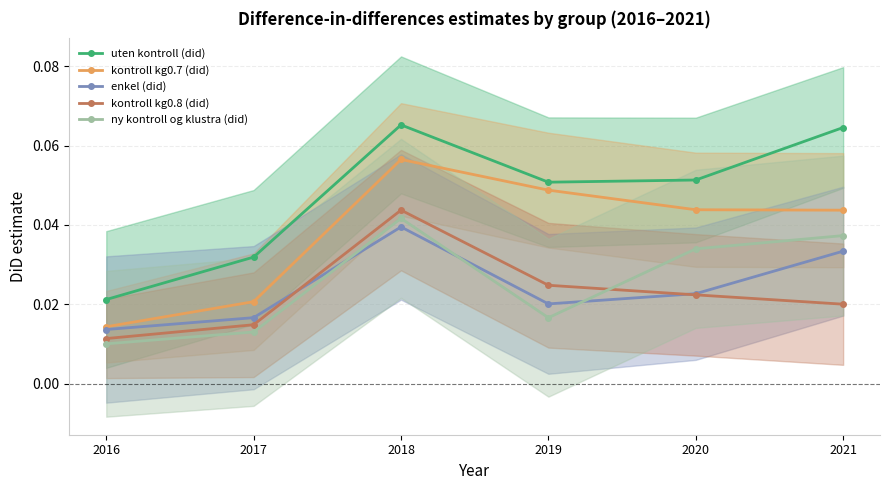

Reading left to right, list all the values displayed in this chart.

uten kontroll (did): 2016=0.0	2017=0.0	2018=0.1	2019=0.1	2020=0.1	2021=0.1
kontroll kg0.7 (did): 2016=0.0	2017=0.0	2018=0.1	2019=0.0	2020=0.0	2021=0.0
enkel (did): 2016=0.0	2017=0.0	2018=0.0	2019=0.0	2020=0.0	2021=0.0
kontroll kg0.8 (did): 2016=0.0	2017=0.0	2018=0.0	2019=0.0	2020=0.0	2021=0.0
ny kontroll og klustra (did): 2016=0.0	2017=0.0	2018=0.0	2019=0.0	2020=0.0	2021=0.0